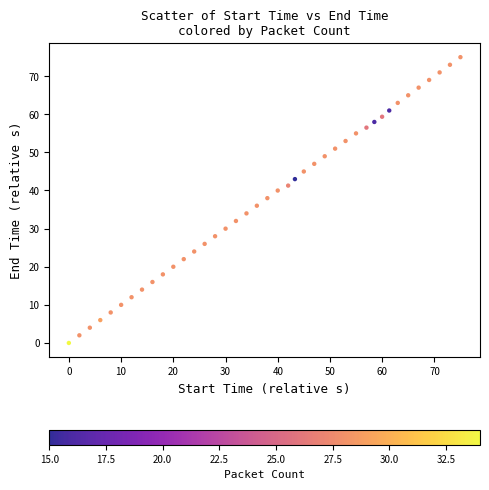

What is the range of X values (max minus min)?

75.0